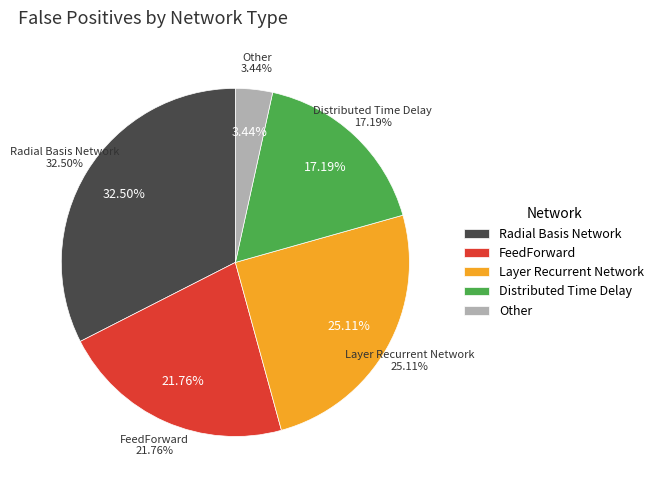

What percentage is NOT represented by Radial Basis Network?

67.5%